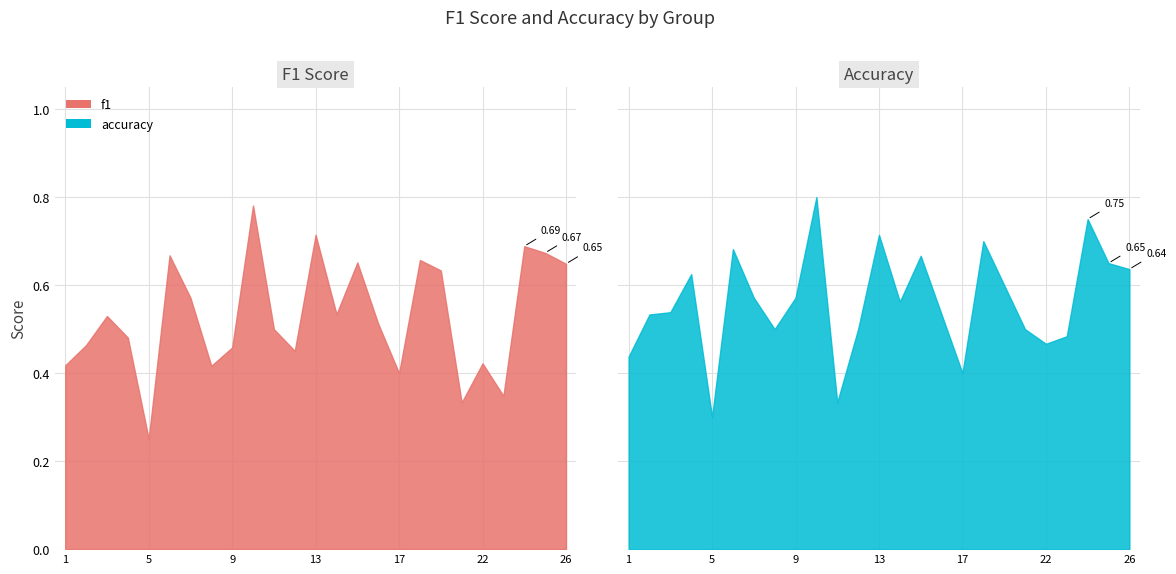

What is the minimum value shown in the chart?

0.3